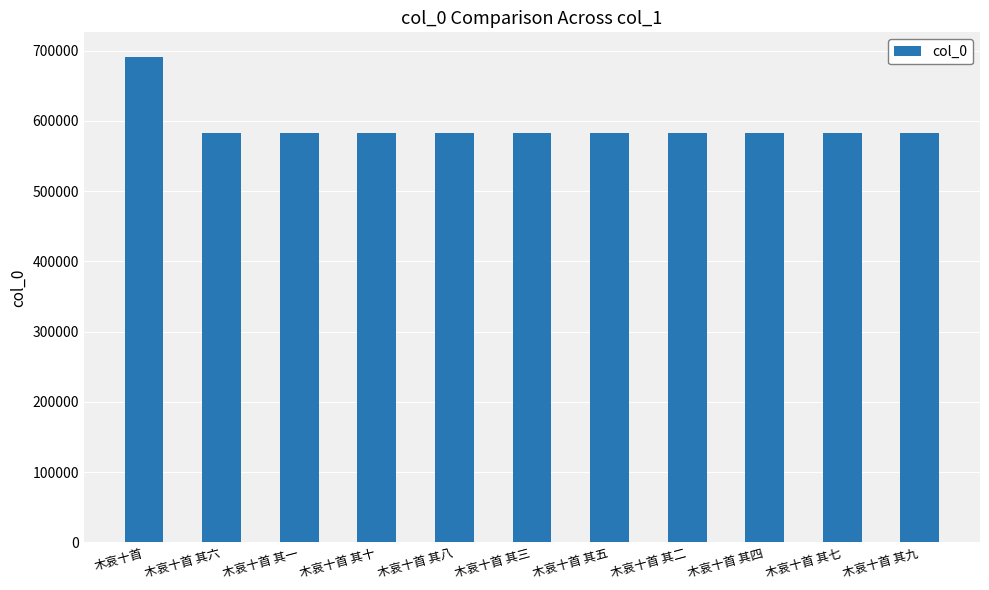

Where does the data first go above 582716?

木哀十首